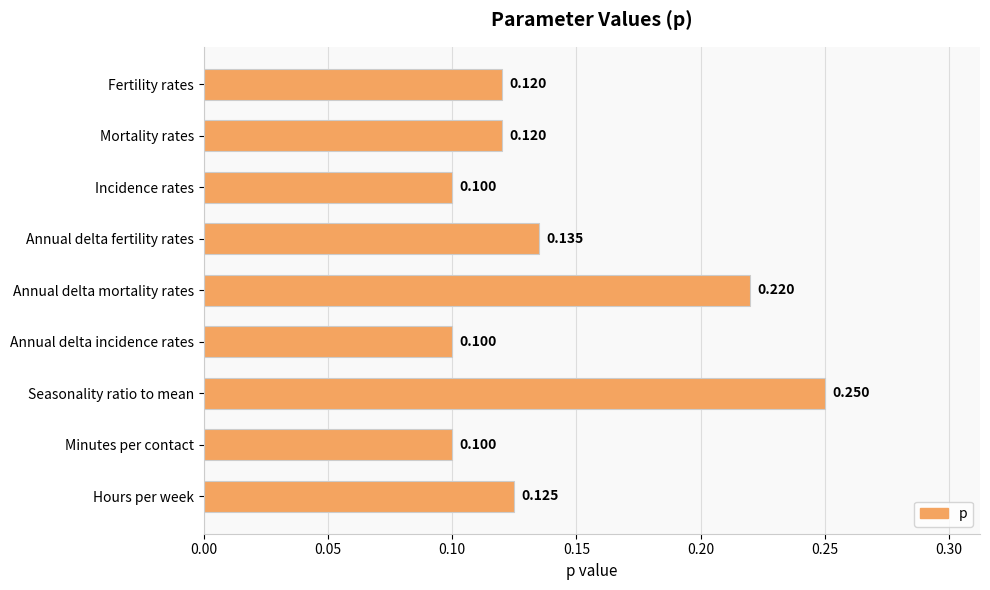

What is the average value?

0.1